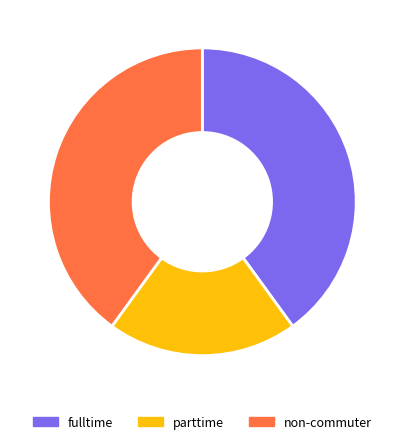

To the nearest percent, what is the difference between the largest and smallest slice percentages?

20%